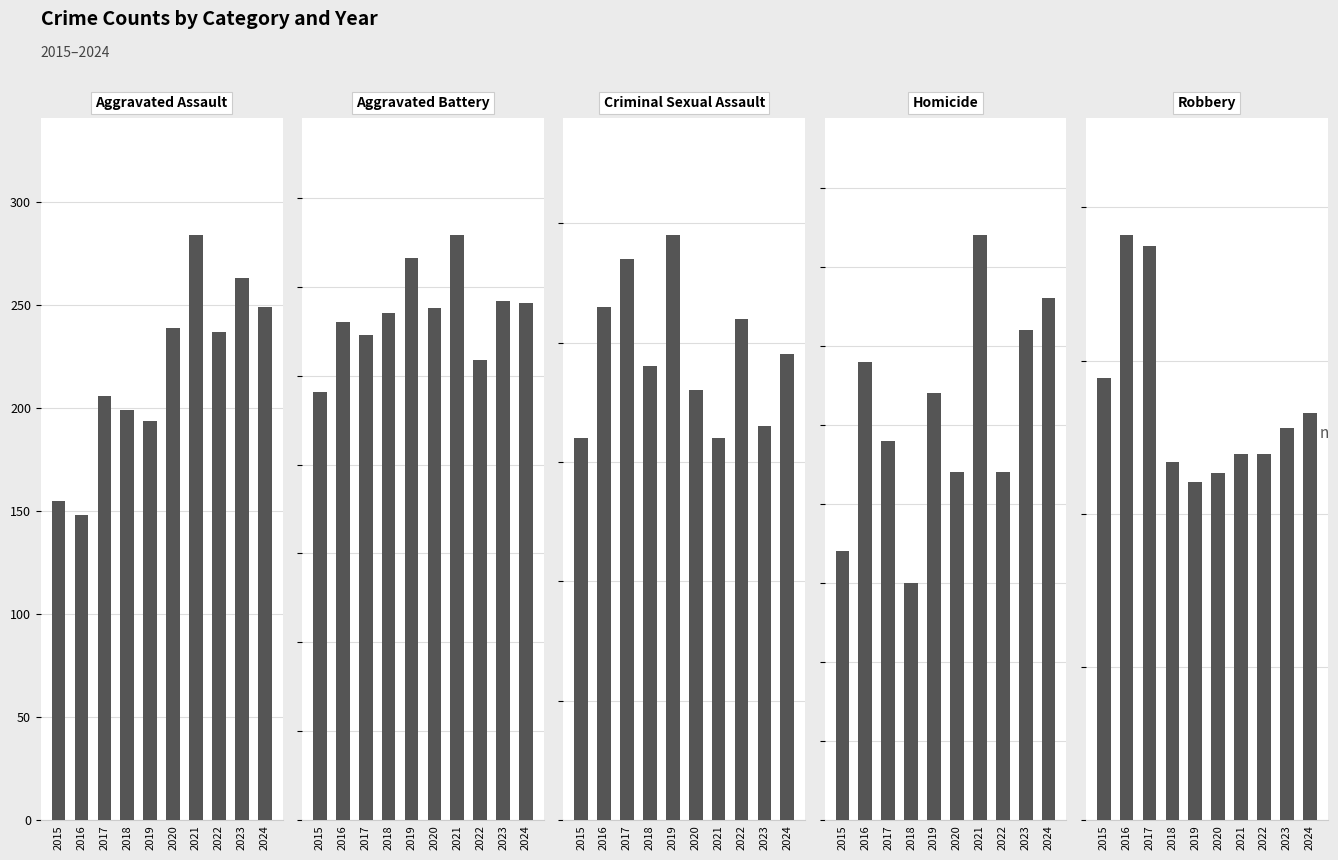

Where does the Aggravated Assault series first go above 237?

2020